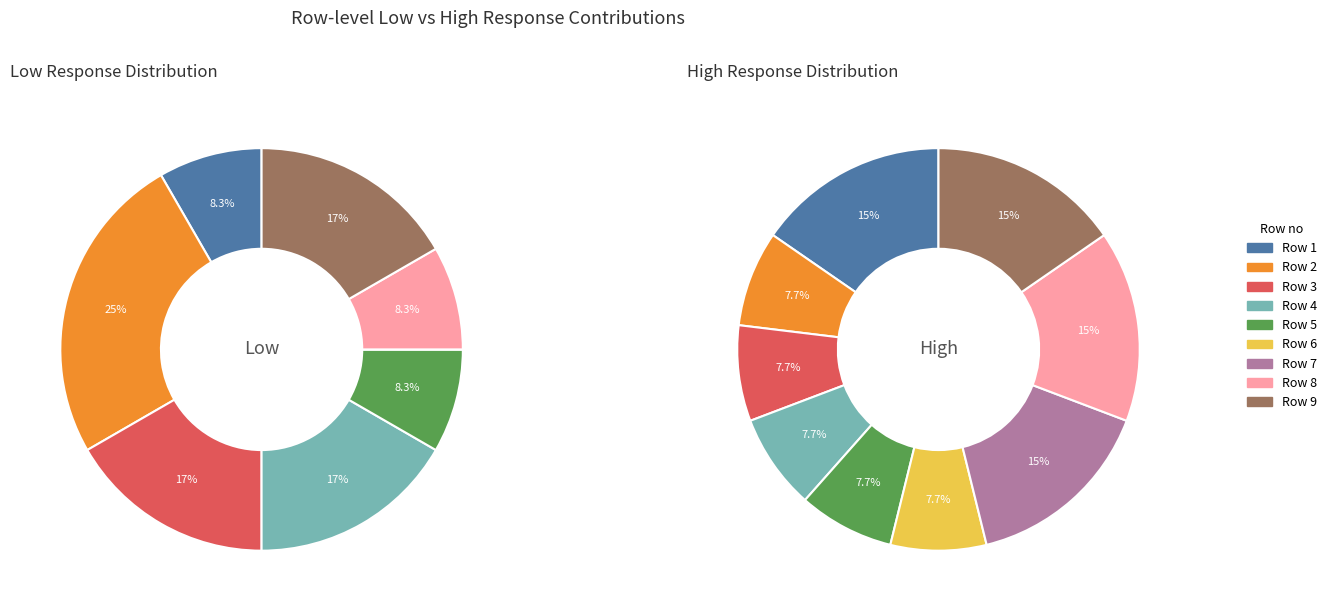

To the nearest percent, what percentage of the pie is 5?

8%